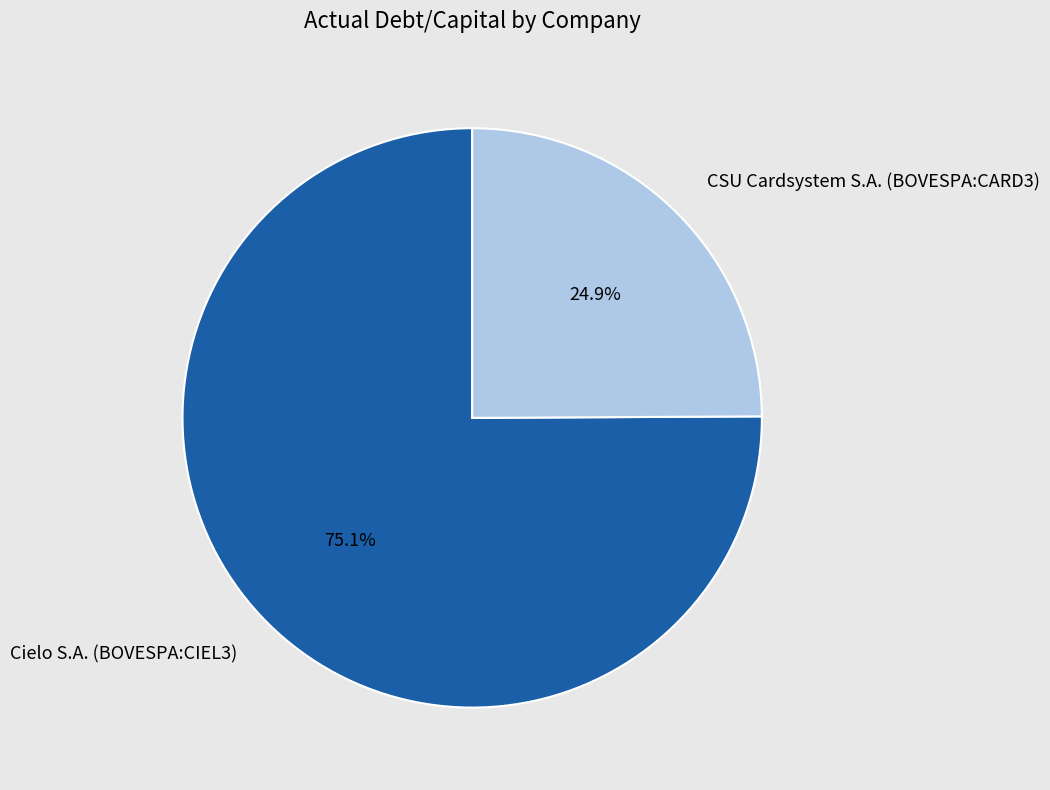

Which category has the biggest portion of the pie?

Cielo S.A. (BOVESPA:CIEL3)